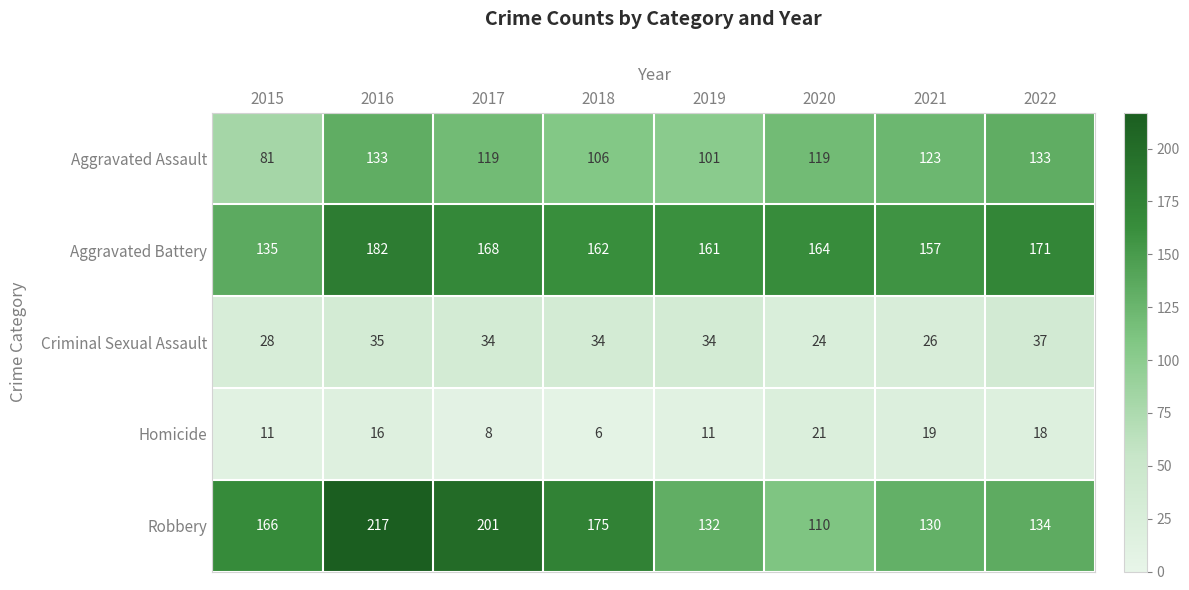

Which series changed the most between 2020 and 2021?

Robbery